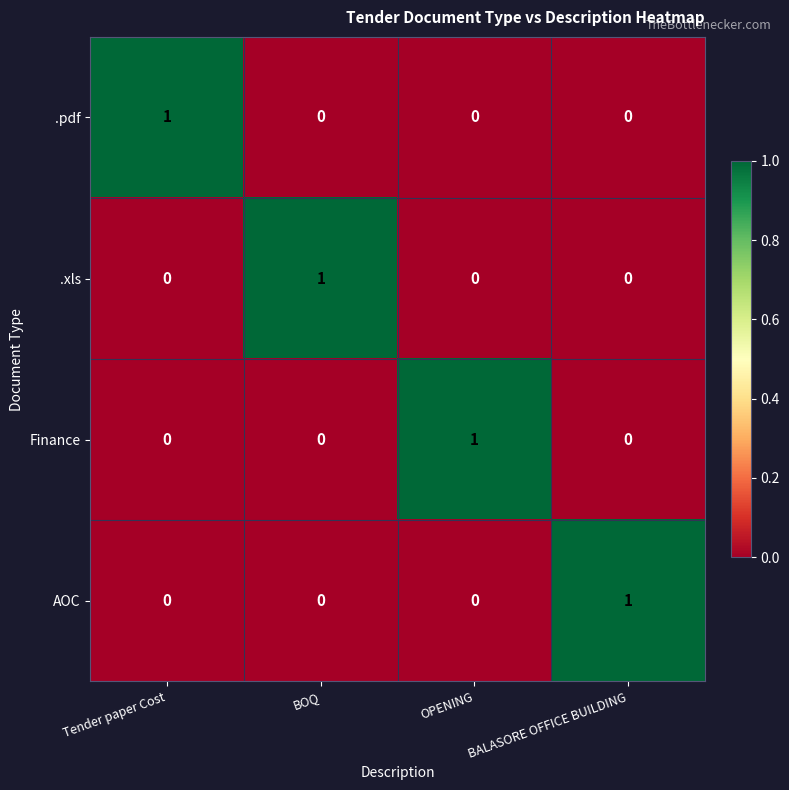

Which category has the highest value in the .xls series?

BOQ